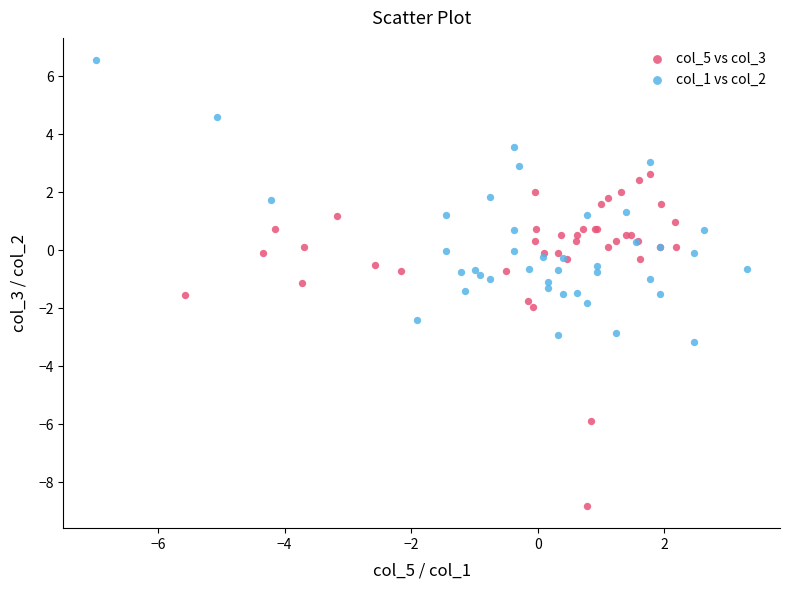

Which series contains the lowest Y value?

col_5 vs col_3